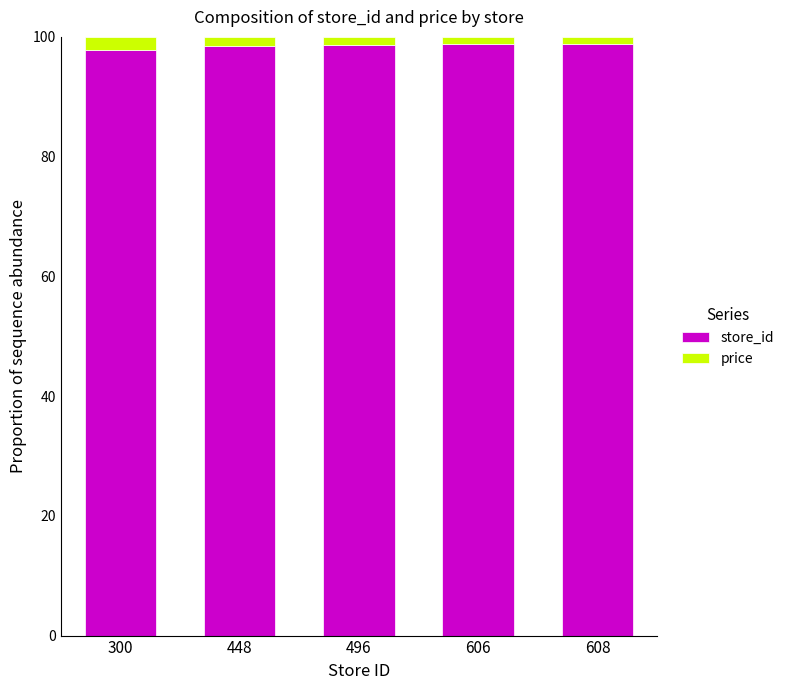

The store_id series shows 98.9 at 608. True or false?

True